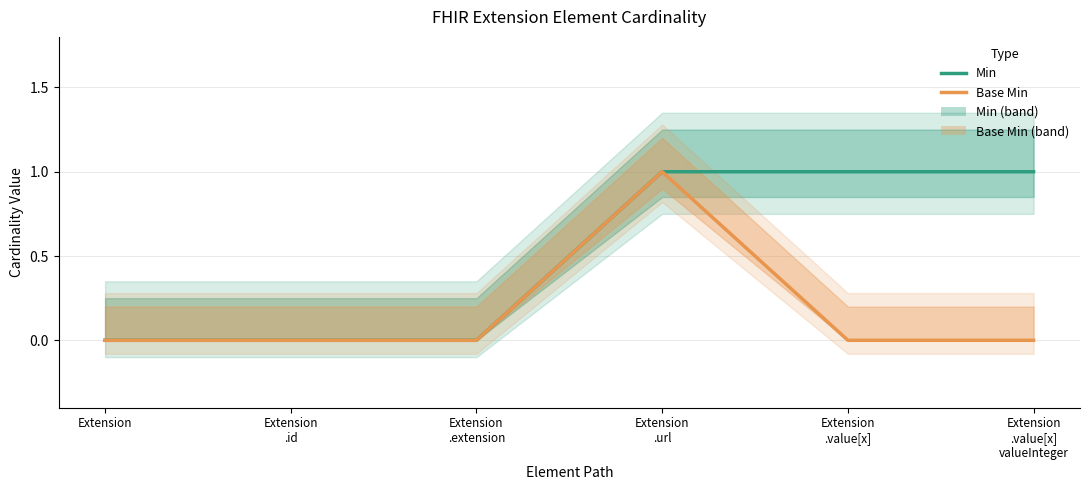

What is the difference between the second highest and minimum values in the Min series?

1